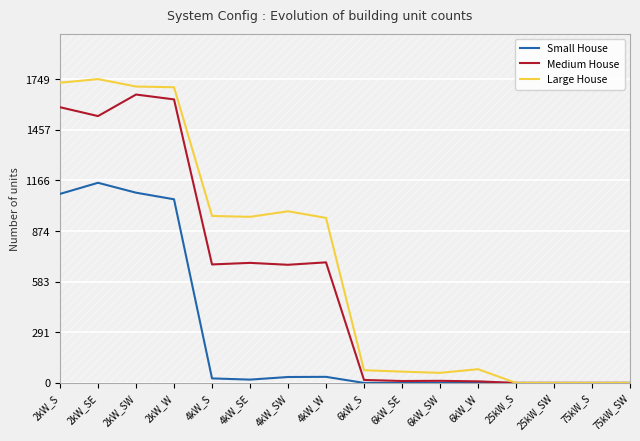

Reading left to right, extract all data points from this chart.

Small House: 2kW_S=1088	2kW_SE=1152	2kW_SW=1095	2kW_W=1057	4kW_S=26	4kW_SE=19	4kW_SW=34	4kW_W=35	6kW_S=0	6kW_SE=0	6kW_SW=0	6kW_W=0	25kW_S=0	25kW_SW=0	75kW_S=0	75kW_SW=0
Medium House: 2kW_S=1587	2kW_SE=1536	2kW_SW=1660	2kW_W=1632	4kW_S=682	4kW_SE=691	4kW_SW=680	4kW_W=694	6kW_S=17	6kW_SE=11	6kW_SW=12	6kW_W=9	25kW_S=0	25kW_SW=0	75kW_S=0	75kW_SW=0
Large House: 2kW_S=1728	2kW_SE=1749	2kW_SW=1706	2kW_W=1702	4kW_S=961	4kW_SE=956	4kW_SW=988	4kW_W=950	6kW_S=73	6kW_SE=65	6kW_SW=58	6kW_W=79	25kW_S=0	25kW_SW=0	75kW_S=0	75kW_SW=0